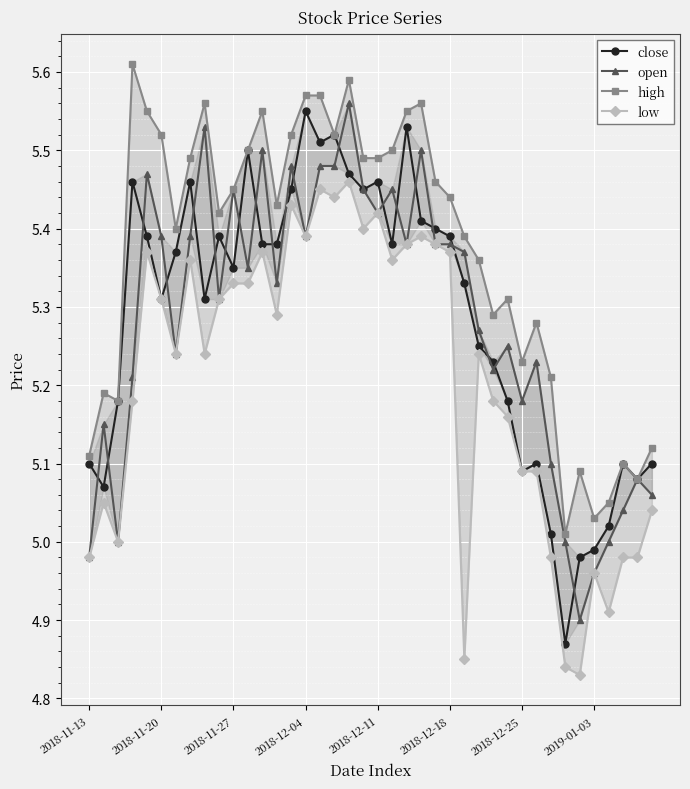

Reading right to left, list all the values displayed in this chart.

close: 5.1	5.1	5.1	5.0	5.0	5.0	4.9	5.0	5.1	5.1	5.2	5.2	5.2	5.3	5.4	5.4	5.4	5.5	5.4	5.5	5.5	5.5	5.5	5.5	5.5	5.5	5.4	5.4	5.5	5.3	5.4	5.3	5.5	5.4	5.3	5.4	5.5	5.2	5.1	5.1
open: 5.1	5.1	5.0	5.0	5.0	4.9	5.0	5.1	5.2	5.2	5.2	5.2	5.3	5.4	5.4	5.4	5.5	5.4	5.5	5.4	5.5	5.6	5.5	5.5	5.4	5.5	5.3	5.5	5.3	5.5	5.3	5.5	5.4	5.2	5.4	5.5	5.2	5.0	5.2	5.0
high: 5.1	5.1	5.1	5.0	5.0	5.1	5.0	5.2	5.3	5.2	5.3	5.3	5.4	5.4	5.4	5.5	5.6	5.5	5.5	5.5	5.5	5.6	5.5	5.6	5.6	5.5	5.4	5.5	5.5	5.5	5.4	5.6	5.5	5.4	5.5	5.5	5.6	5.2	5.2	5.1
low: 5.0	5.0	5.0	4.9	5.0	4.8	4.8	5.0	5.1	5.1	5.2	5.2	5.2	4.8	5.4	5.4	5.4	5.4	5.4	5.4	5.4	5.5	5.4	5.5	5.4	5.4	5.3	5.4	5.3	5.3	5.3	5.2	5.4	5.2	5.3	5.4	5.2	5.0	5.0	5.0